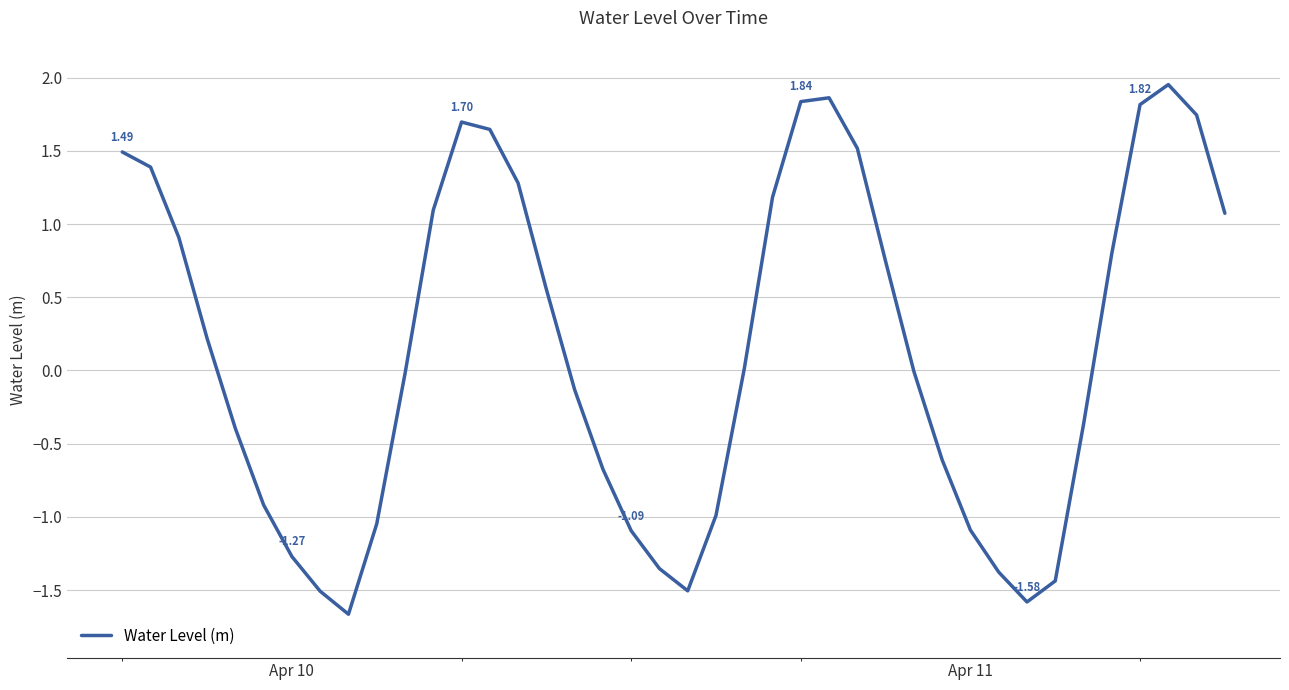

Does the chart have visible grid lines?

Yes